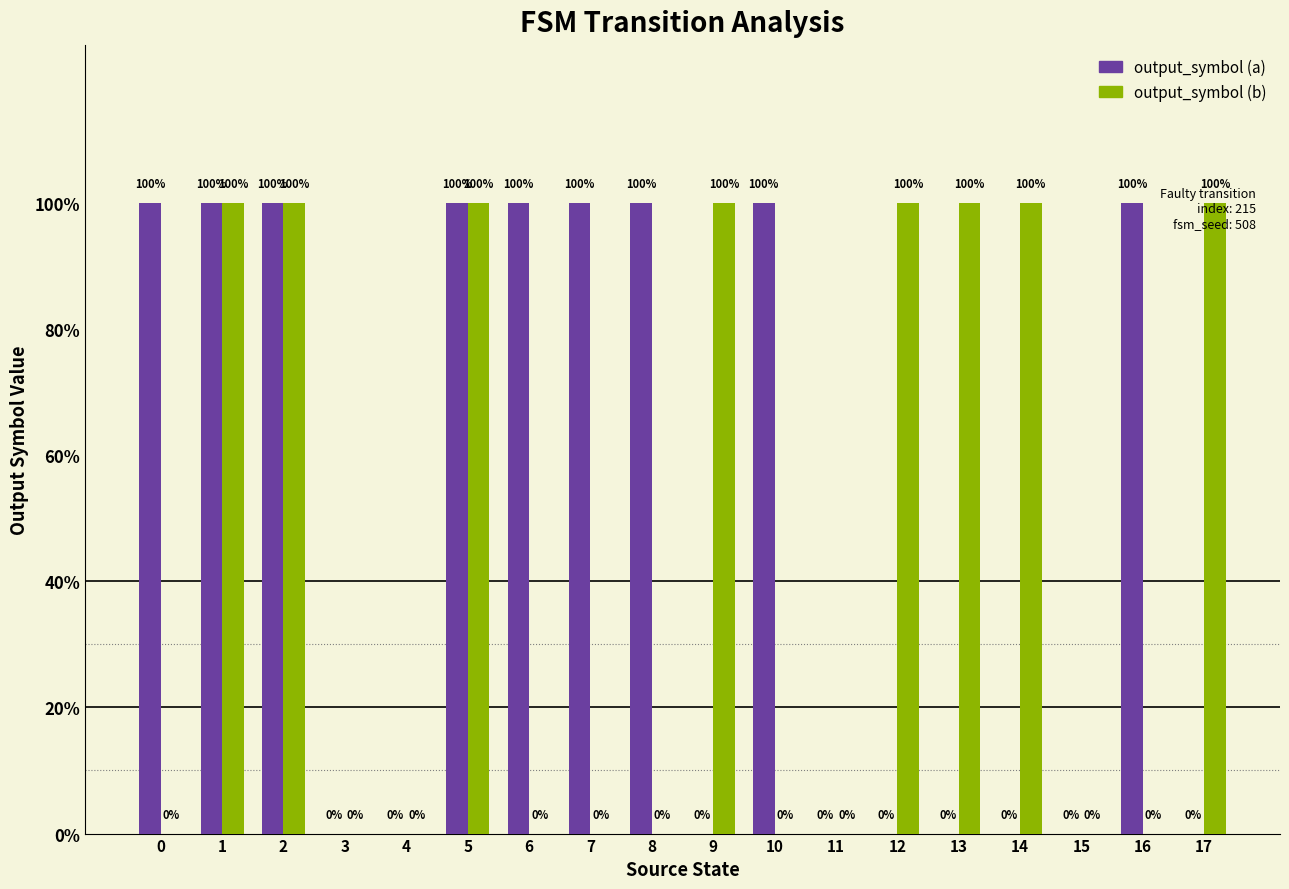

Which has a higher value, 7 or 3?

7